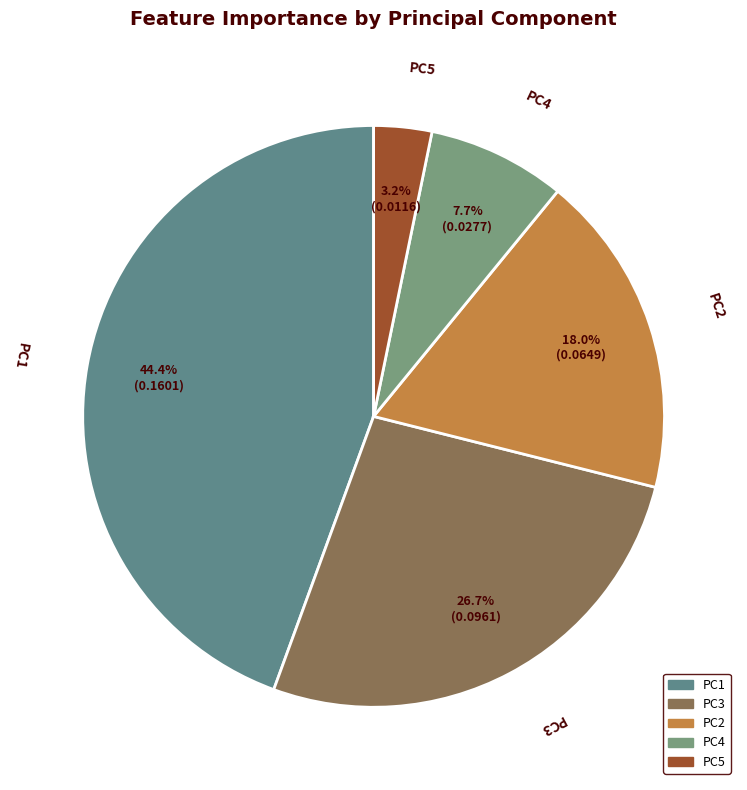

Which category has the smallest portion of the pie?

PC5